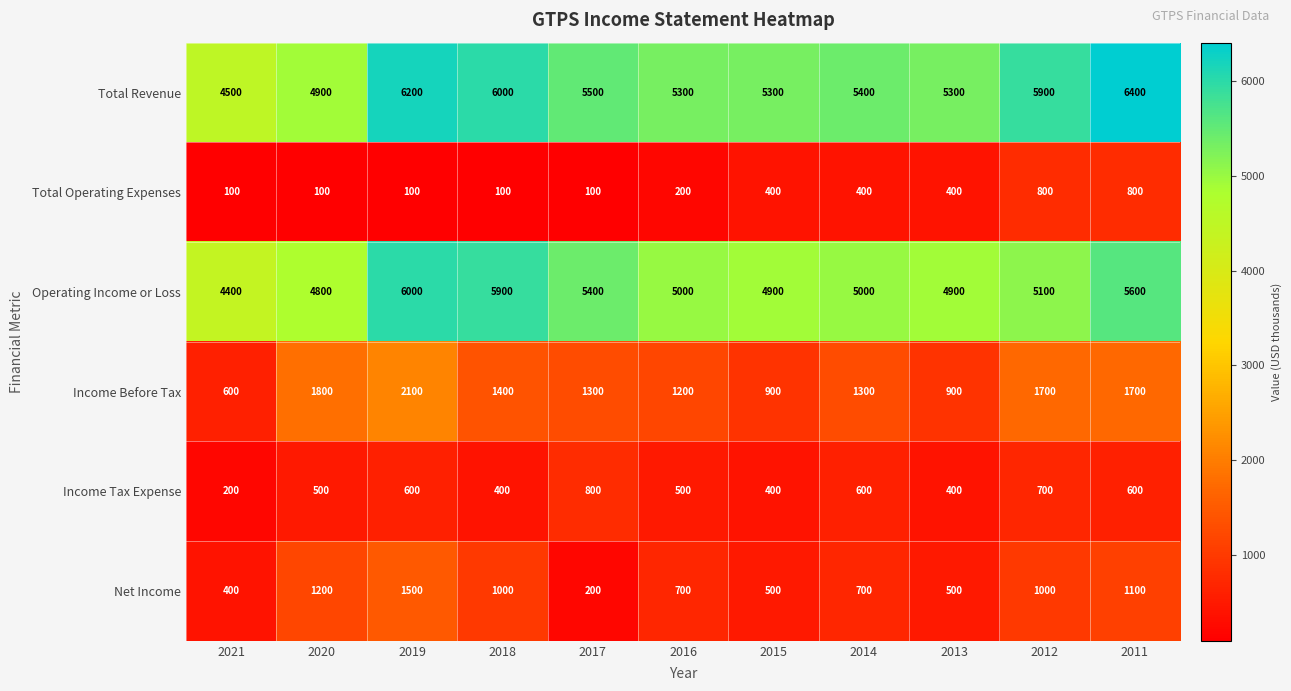

What is the sum of the Operating Income or Loss values at 2014 and 2021?

9400